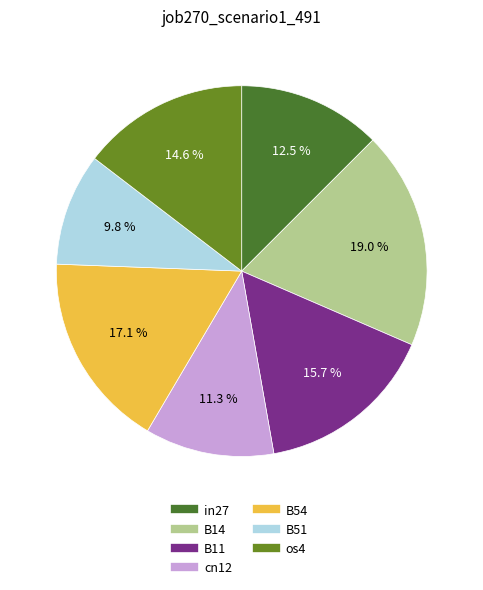

Rank the categories by value from lowest to highest.

B51, cn12, in27, os4, B11, B54, B14